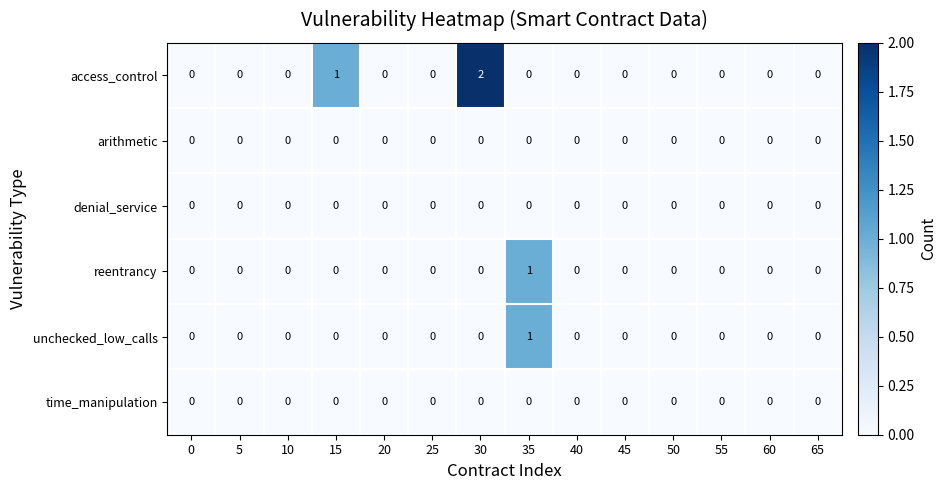

Which series has the largest total across all categories?

access_control